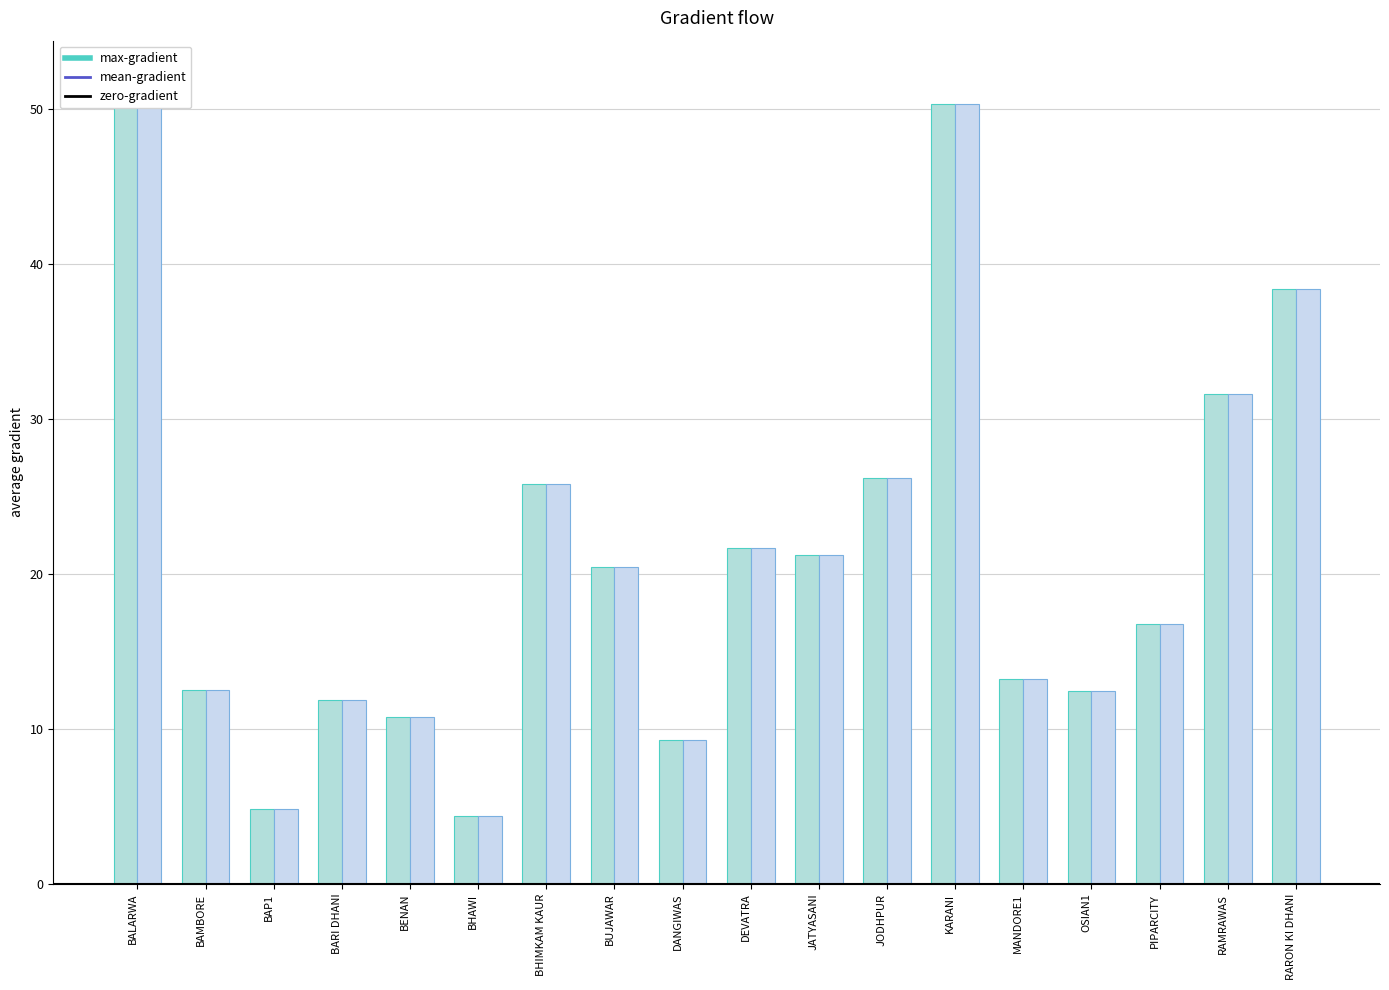

Which series has the largest total across all categories?

max-gradient